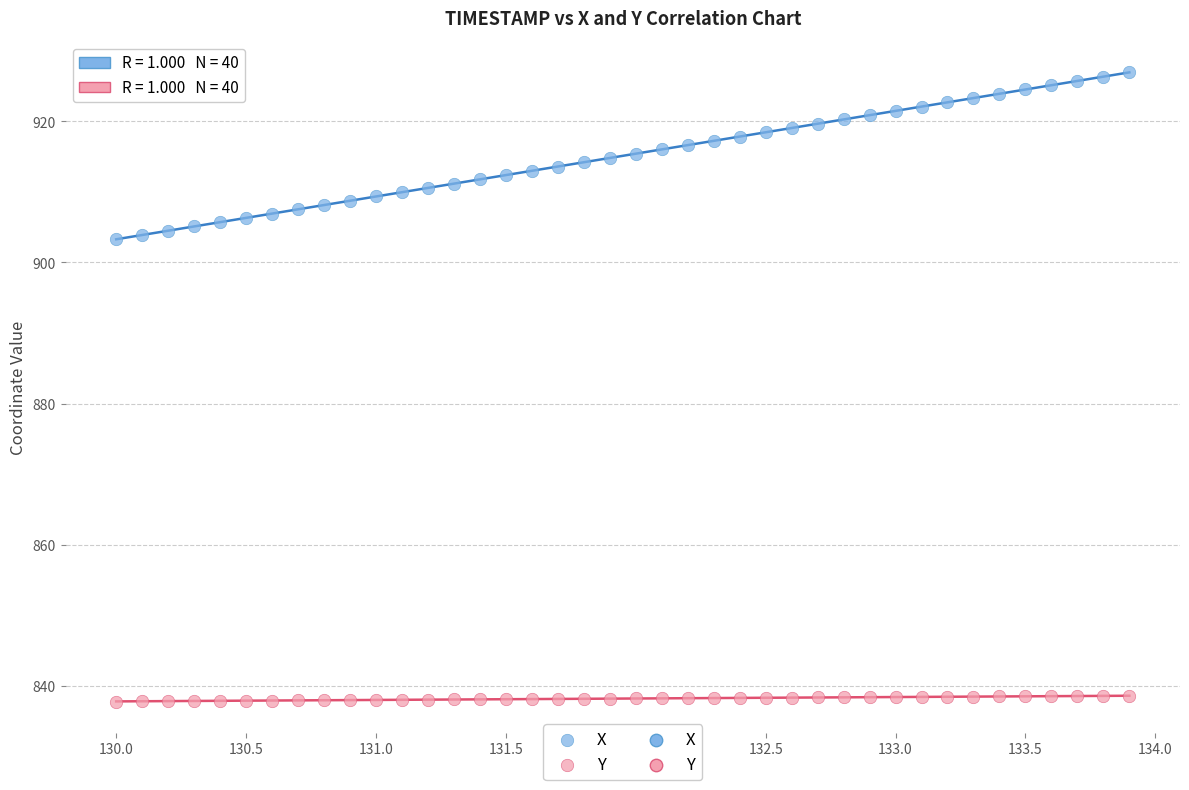

Across all data points, what is the range of Y values (max minus min)?

89.2